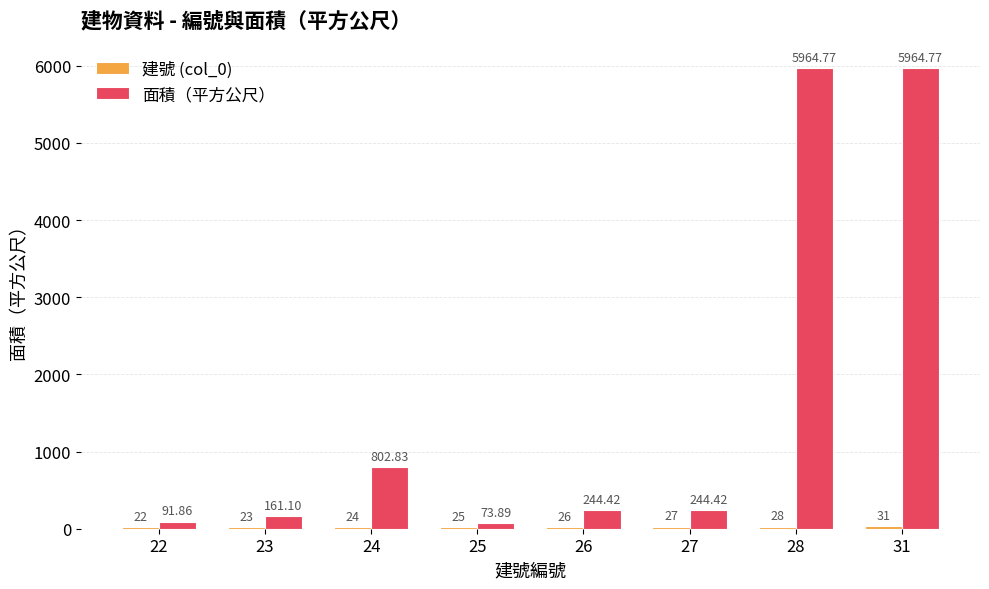

What is the difference between the maximum and minimum values in the 面積（平方公尺） series?

5890.9